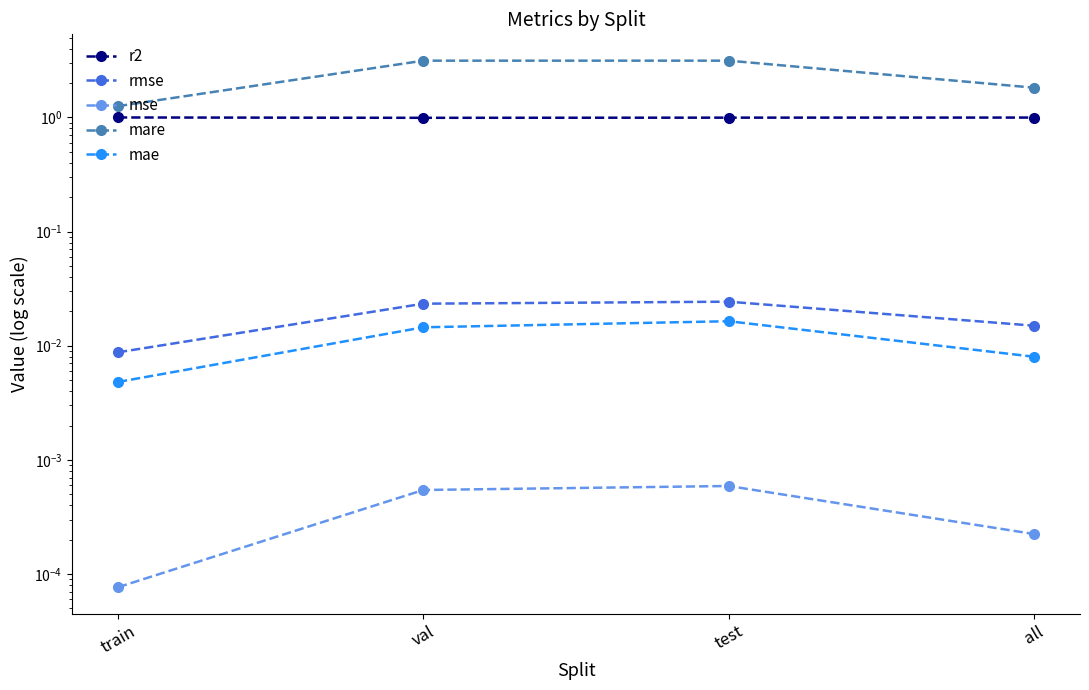

At which label does rmse reach its peak?

test